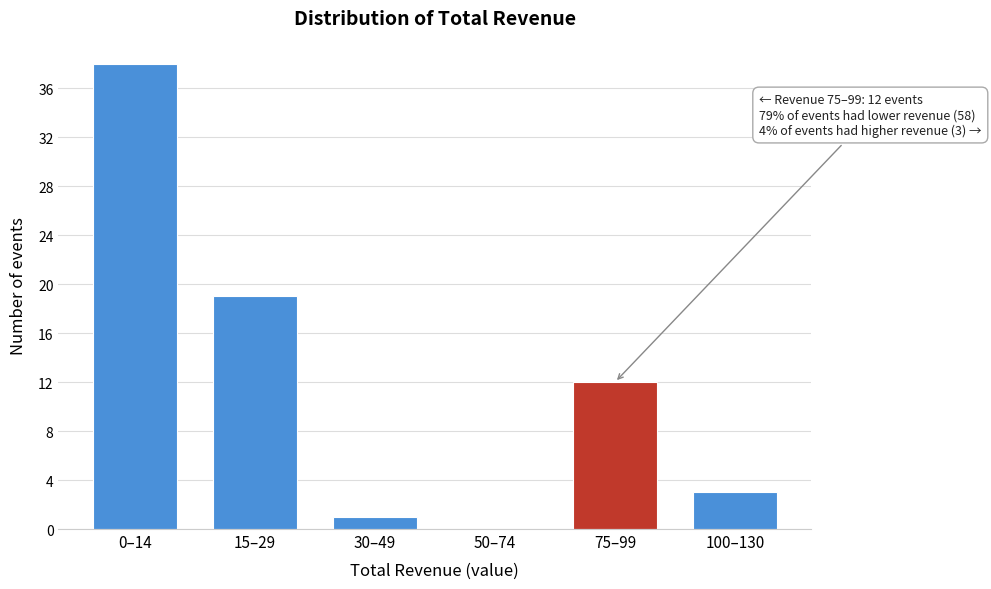

Reading left to right, extract all data points from this chart.

0–14=38	15–29=19	30–49=1	50–74=0	75–99=12	100–130=3